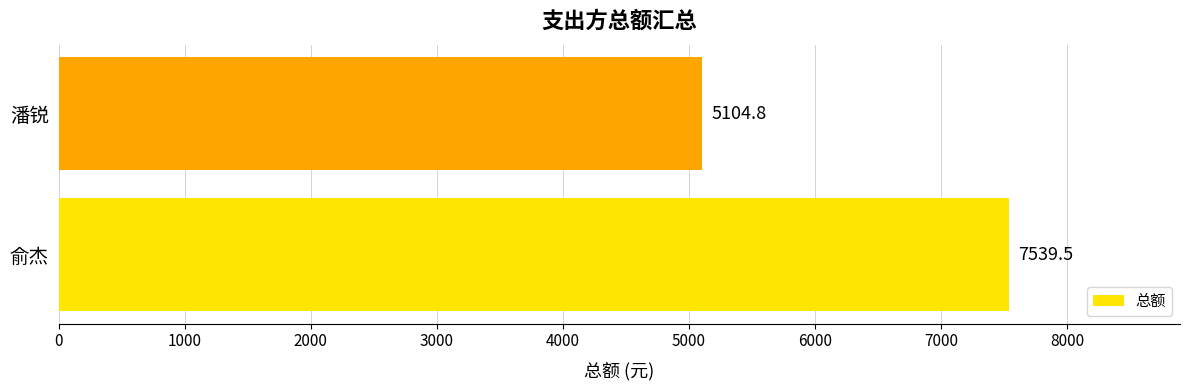

What is the ratio of the value at 俞杰 to the value at 潘锐?

1.5